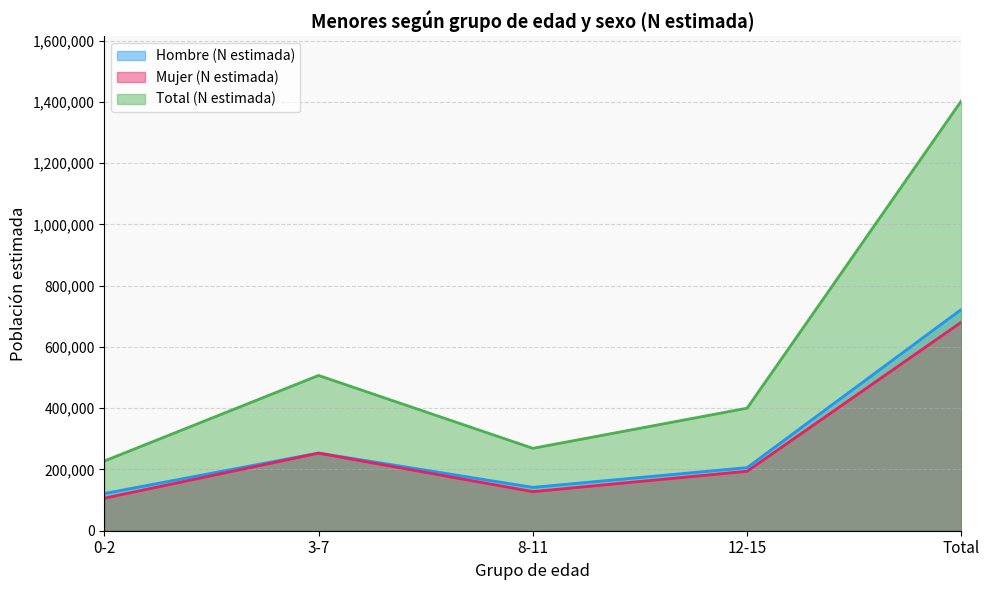

How many values in the Total (N estimada) series exceed 400146?

2